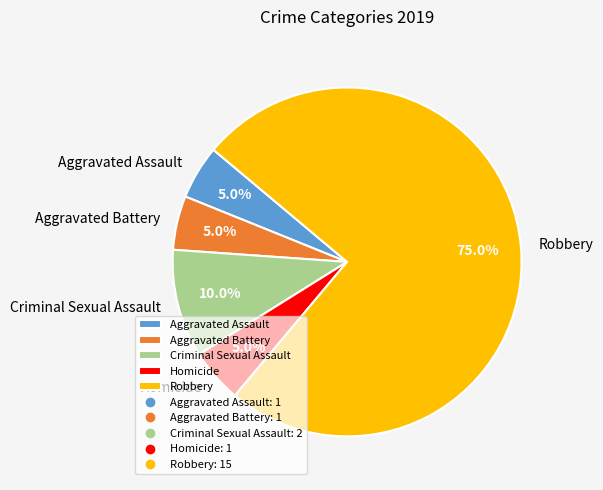

To the nearest percent, what is the difference between the Criminal Sexual Assault and Aggravated Assault slice percentages?

5%